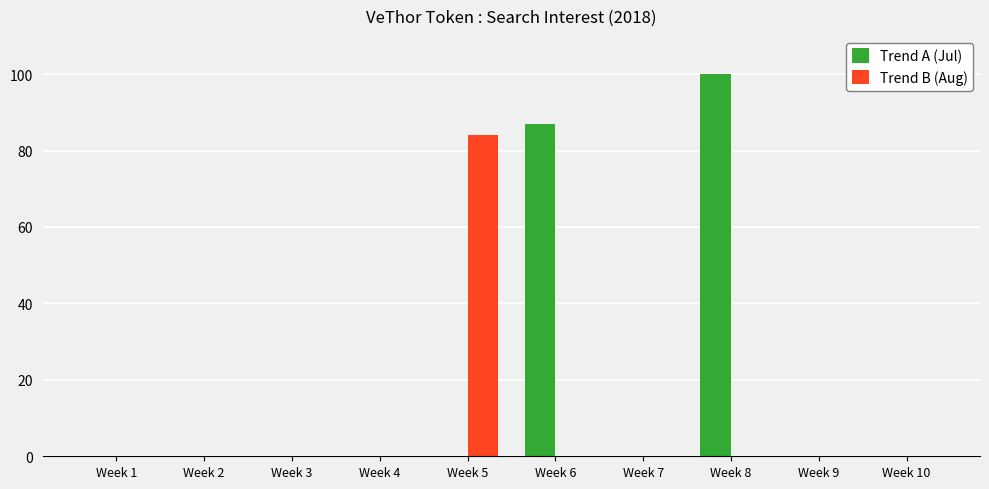

Reading left to right, list all the values displayed in this chart.

Trend A (Jul): 0	0	0	0	0	87	0	100	0	0
Trend B (Aug): 0	0	0	0	84	0	0	0	0	0